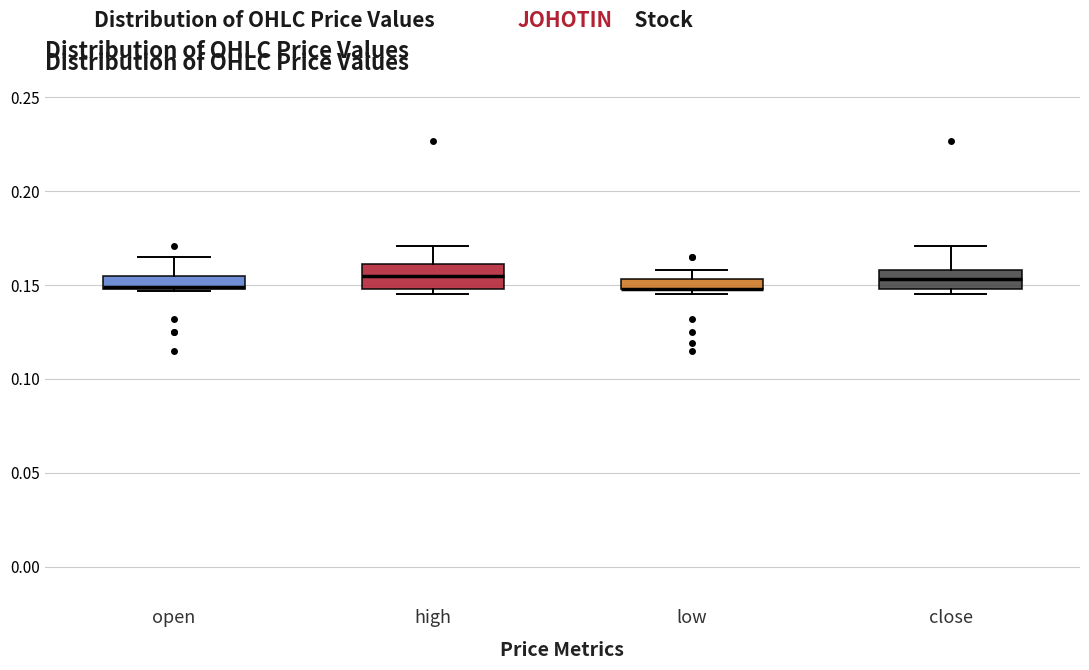

Where does the median line of the box for high sit on the y-axis? The values are not printed on the chart, so give them approximately, as read against the axis.

0.155